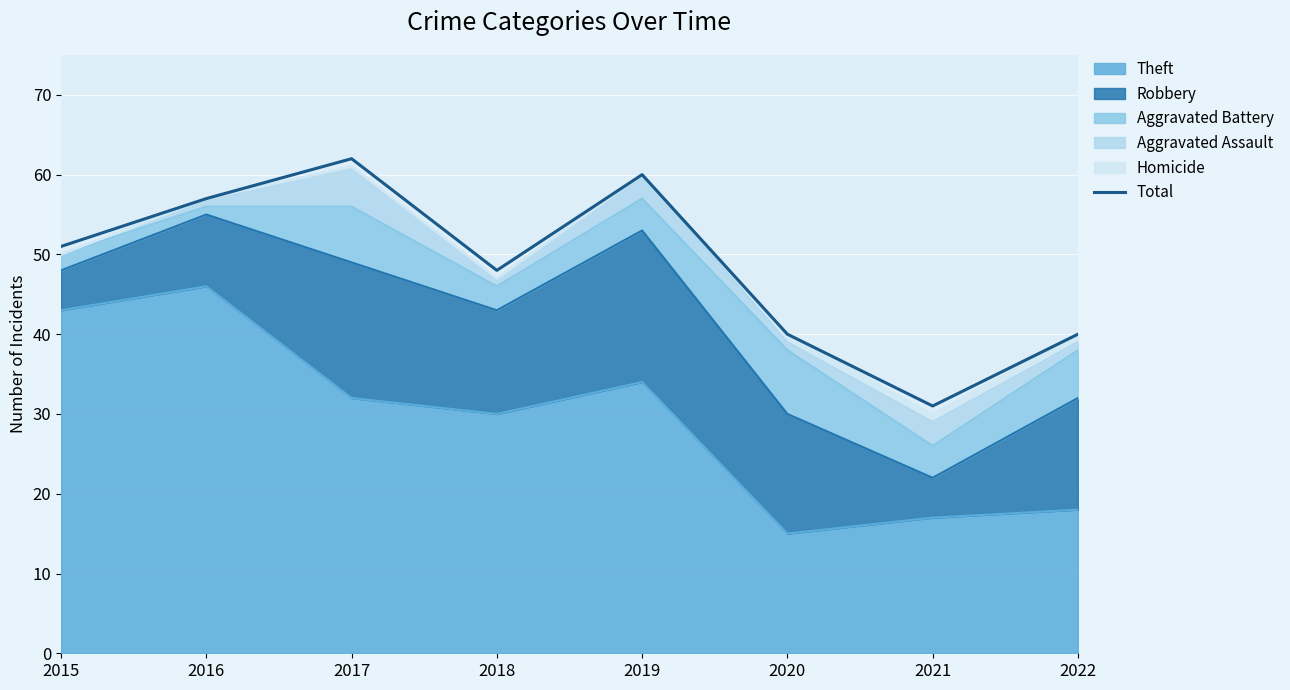

Reading left to right, transcribe all the data shown in this chart.

51	57	62	48	60	40	31	40